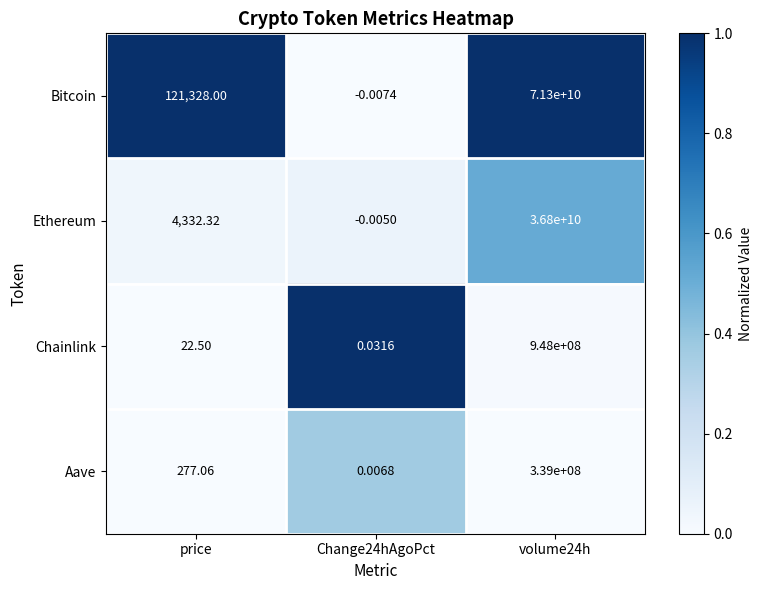

Rank the series at volume24h from lowest to highest value.

Aave, Chainlink, Ethereum, Bitcoin